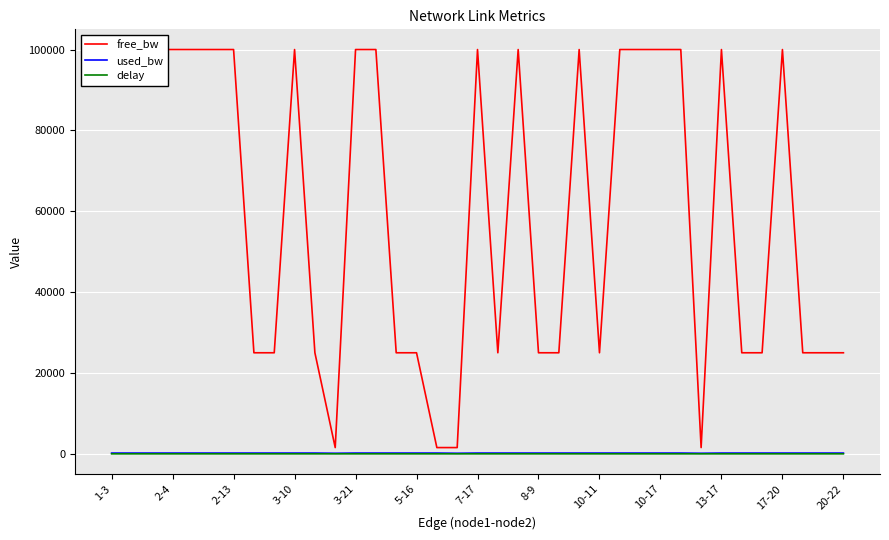

What is the maximum value for free_bw?

99999.8